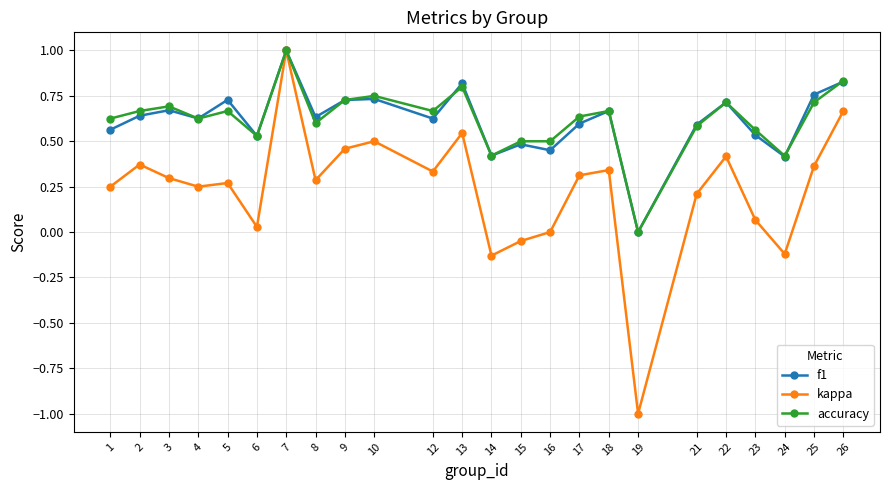

Where is the first local minimum for f1?

4